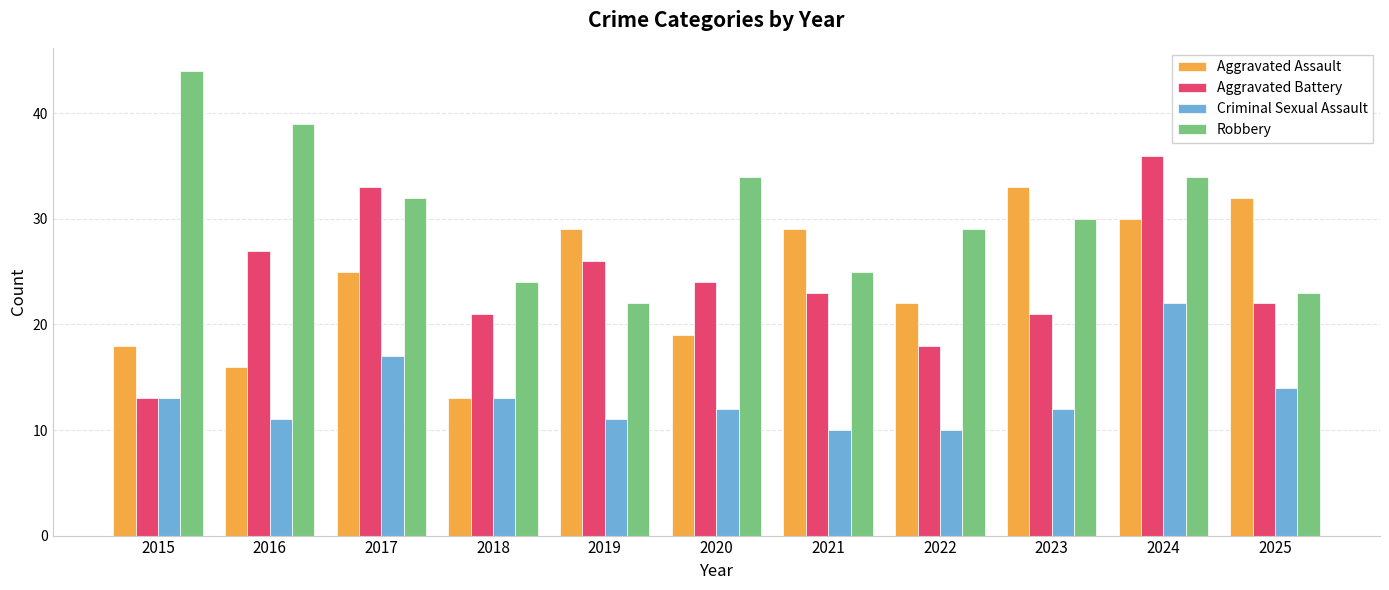

What are all the series names shown in the legend?

Aggravated Assault, Aggravated Battery, Criminal Sexual Assault, Robbery